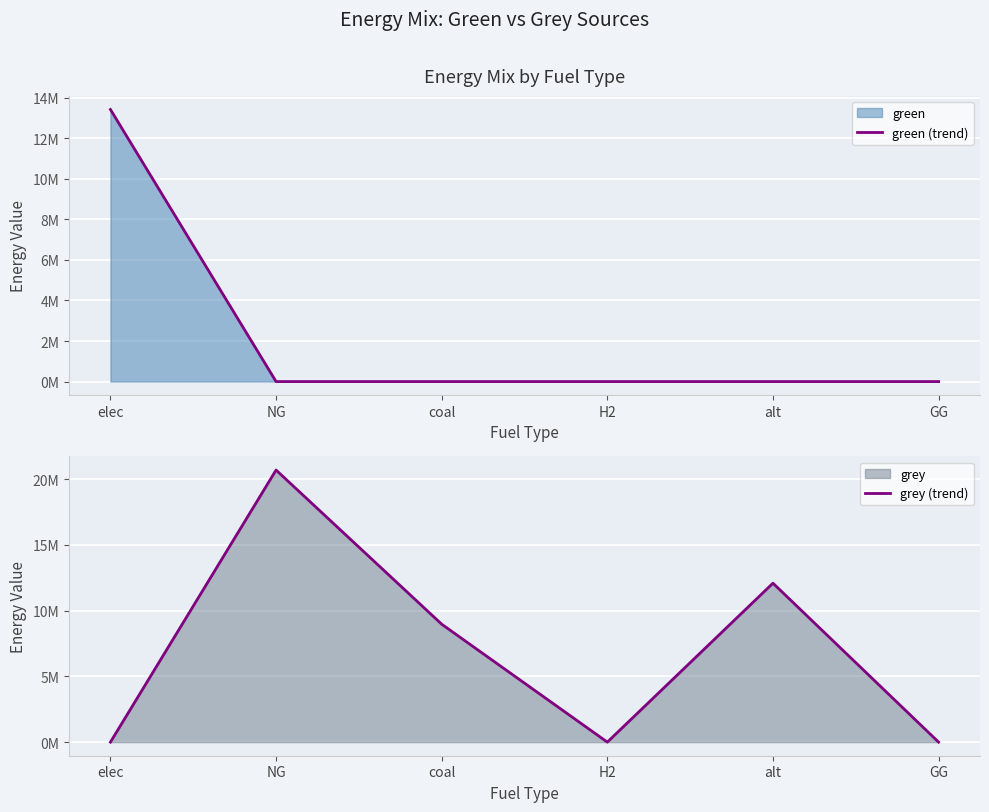

What is the average value of the green (trend) series?

2236889.0